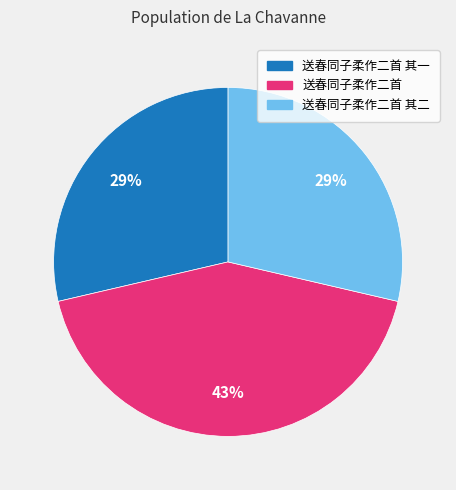

To the nearest percent, what is the average slice percentage?

33%